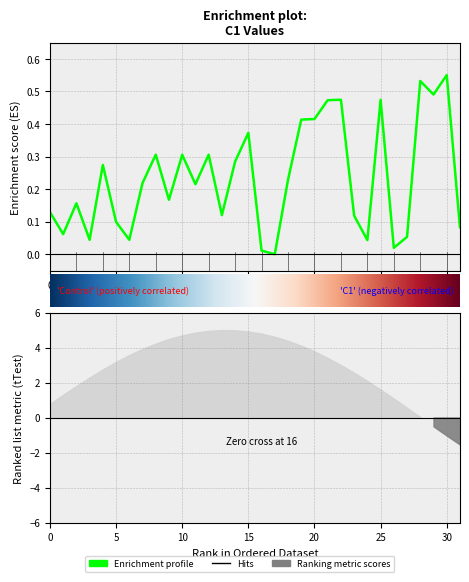

Which label corresponds to the largest value in the chart?

30